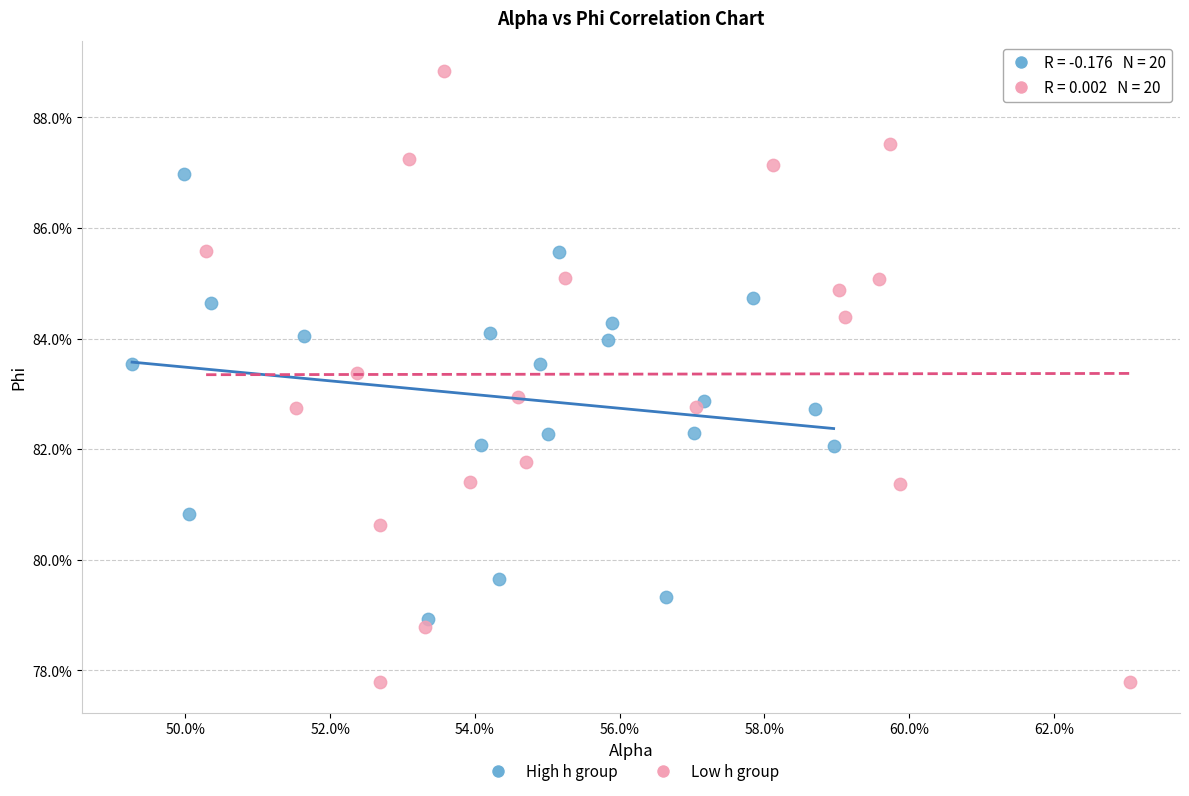

Which series reaches the minimum Y coordinate?

Low h group